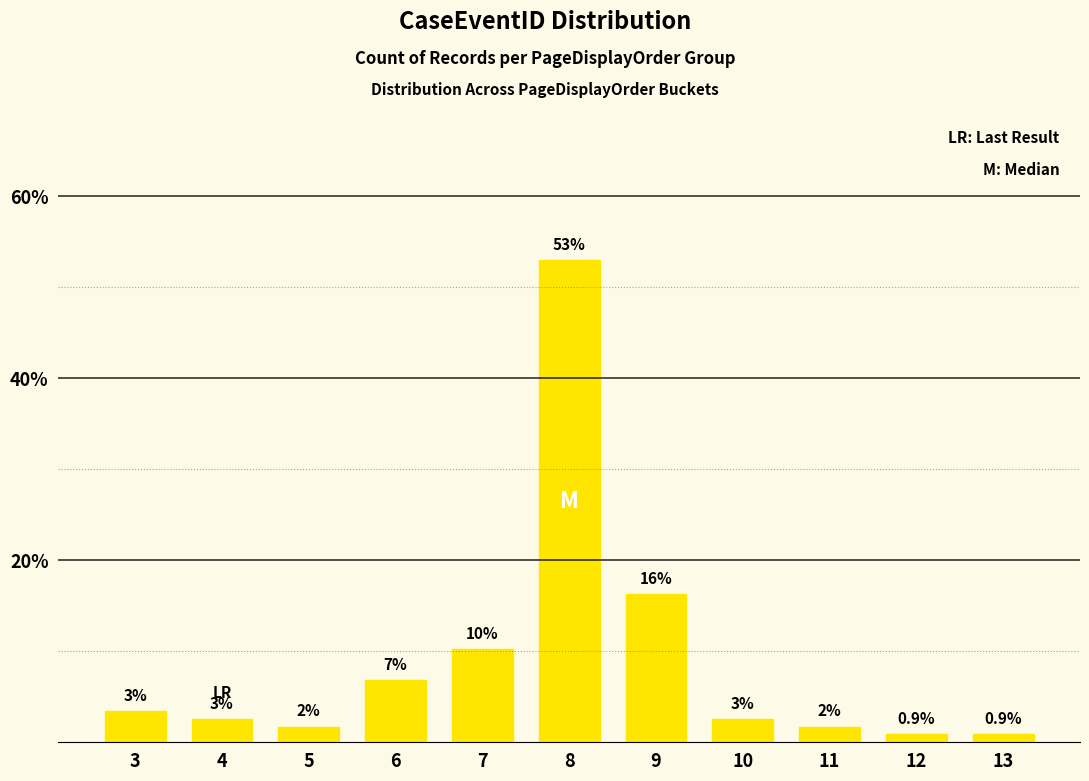

Does the chart contain stacked bars?

No